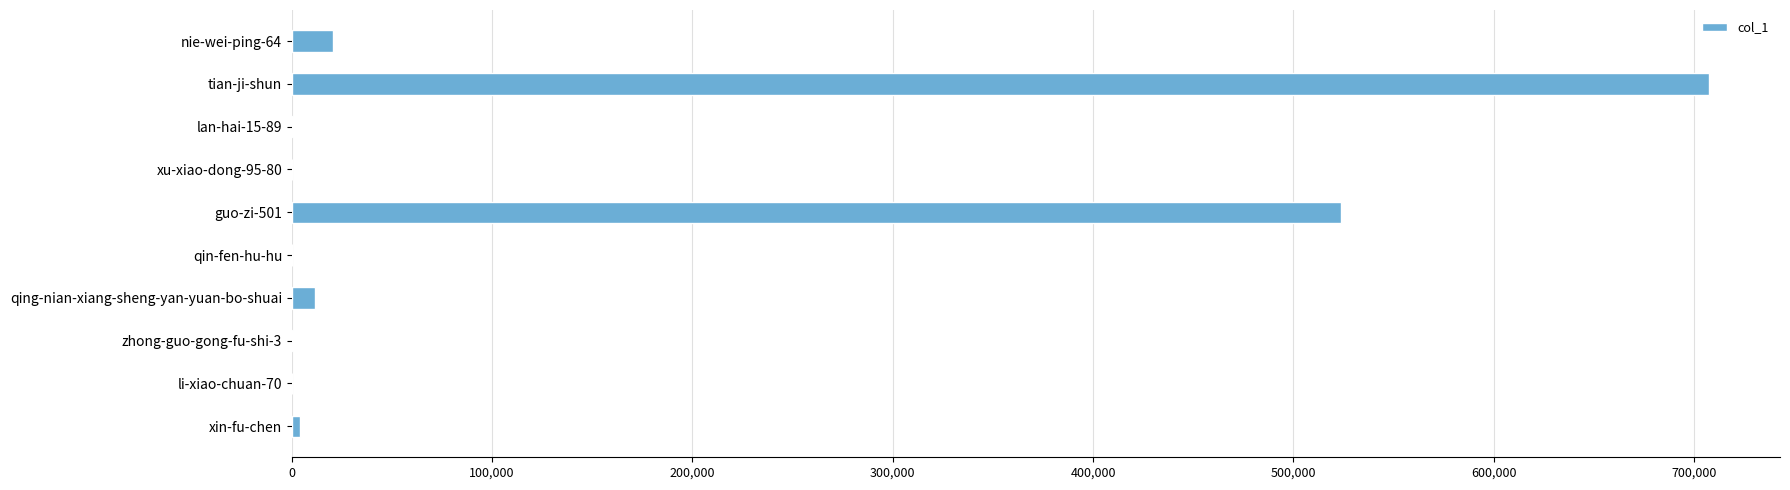

How many series are shown in this chart?

1